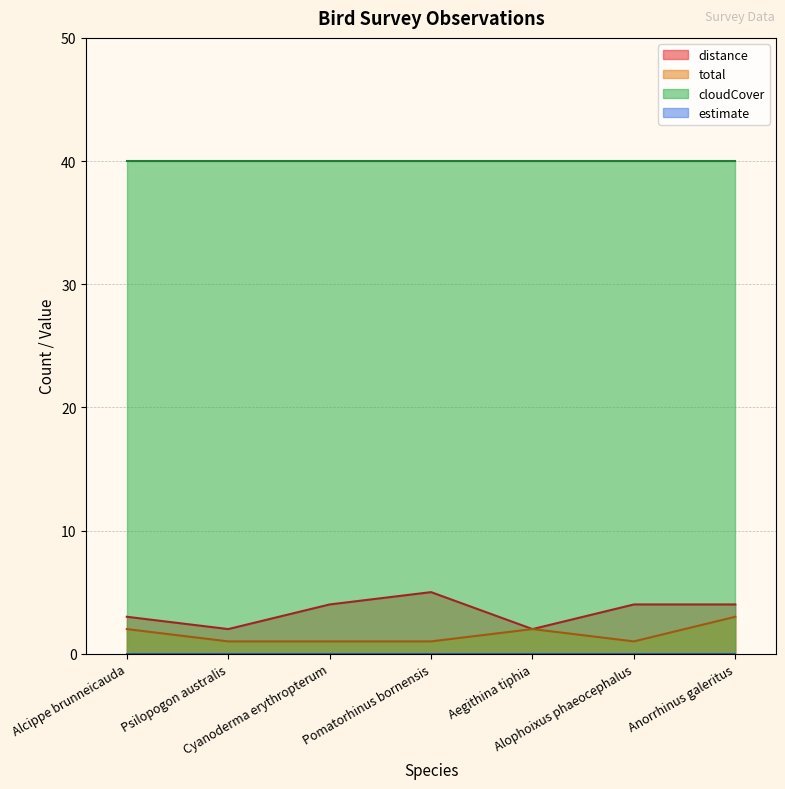

What position from the right is Psilopogon australis?

6